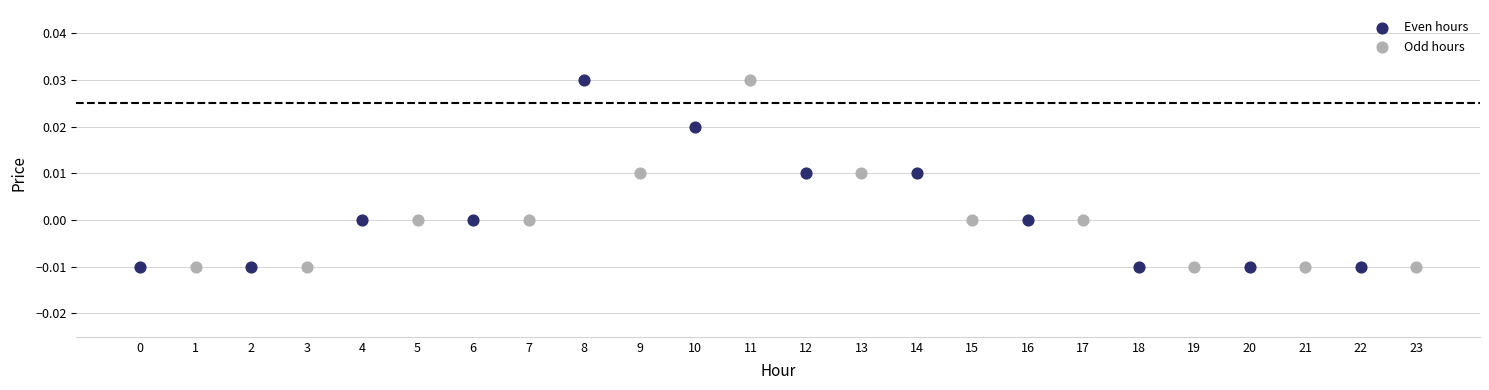

What are all the series names shown in the legend?

Even hours, Odd hours